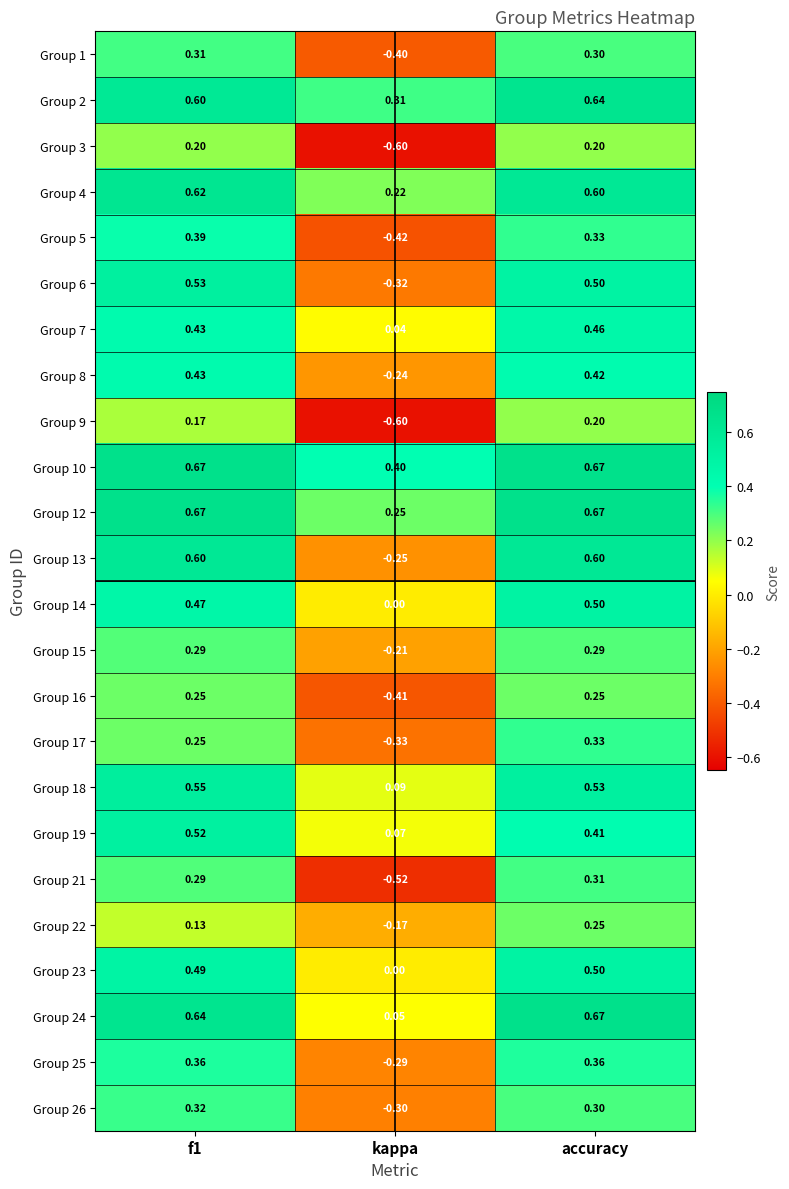

At how many categories does at least one series exceed 0?

3